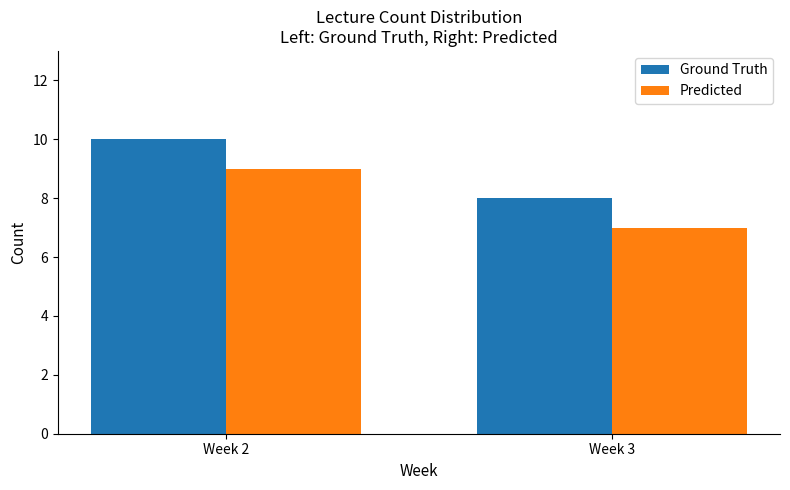

What is the sum of all Ground Truth values?

18